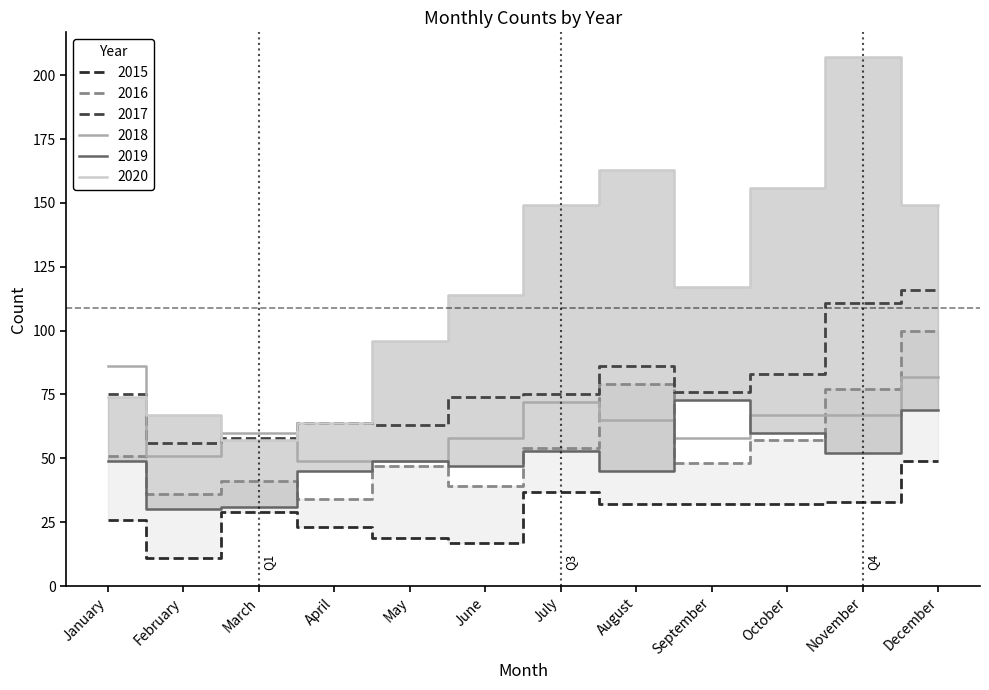

At how many categories does at least one series exceed 38?

12